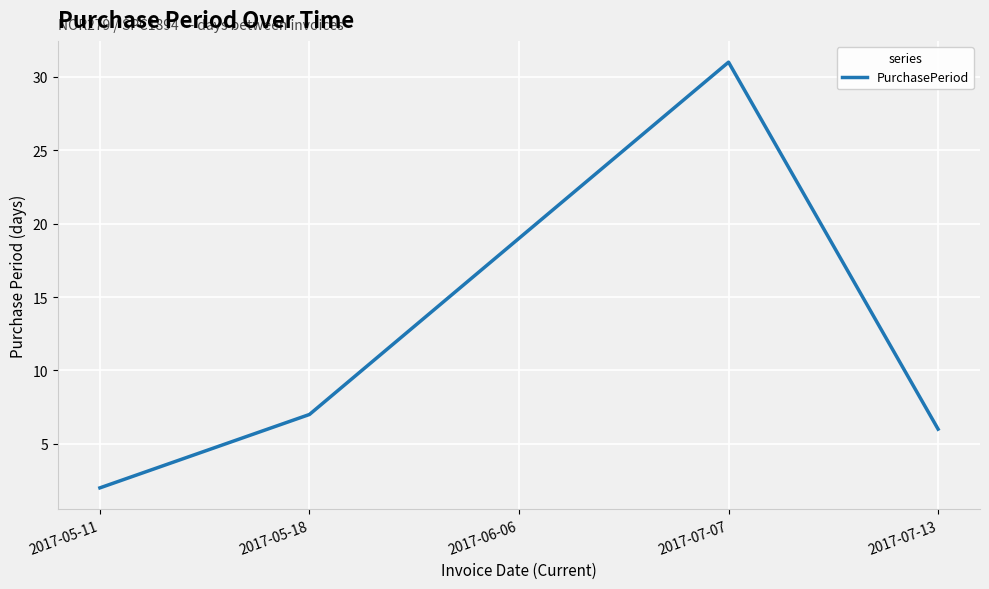

What is the average value?

13